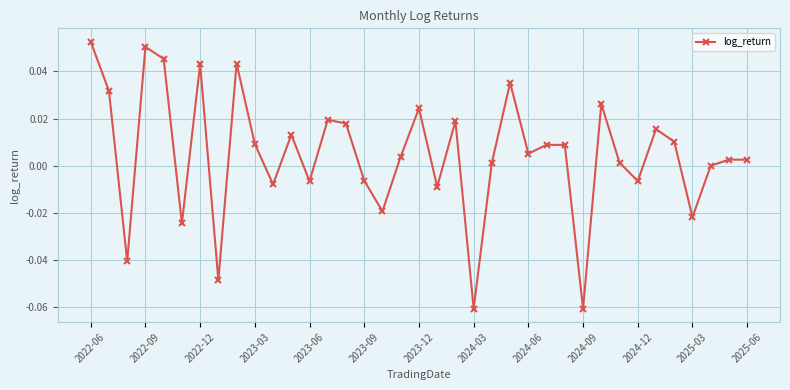

How many interior local valleys (lower than both neighbors) does the data have?

12